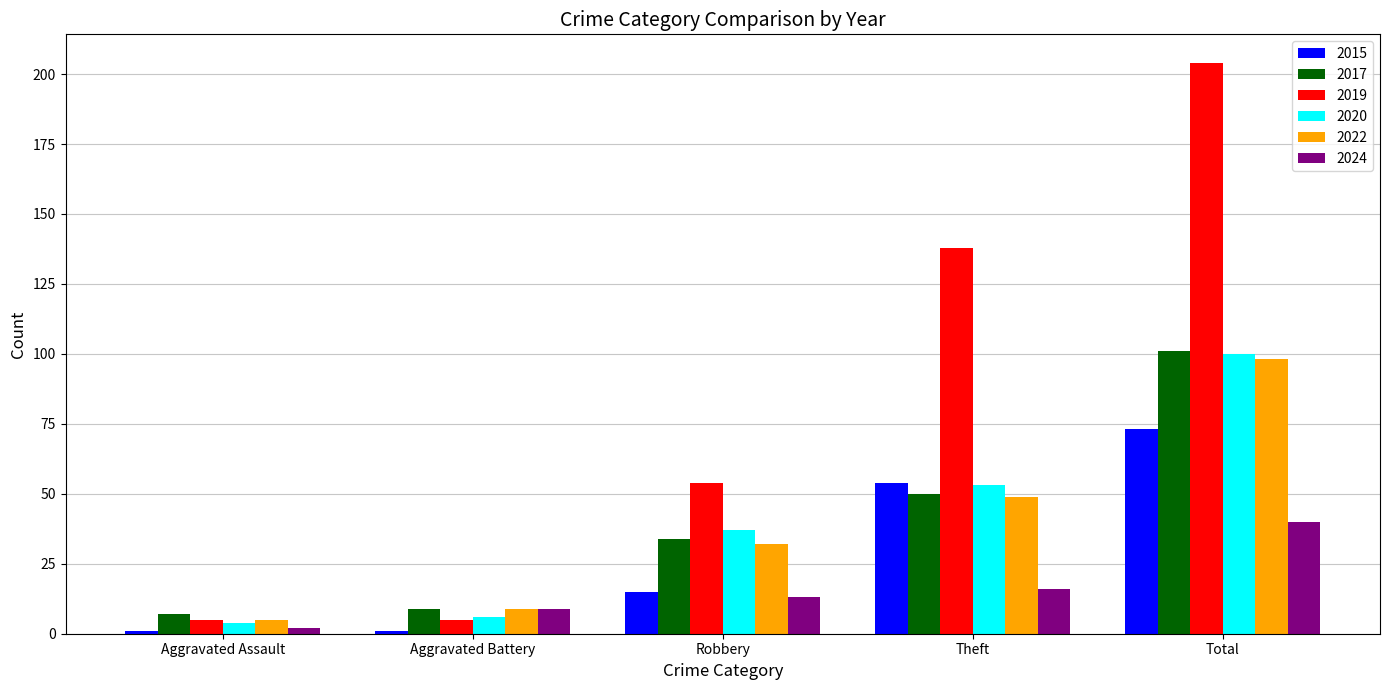

At which label is 2020 closest to 52?

Theft